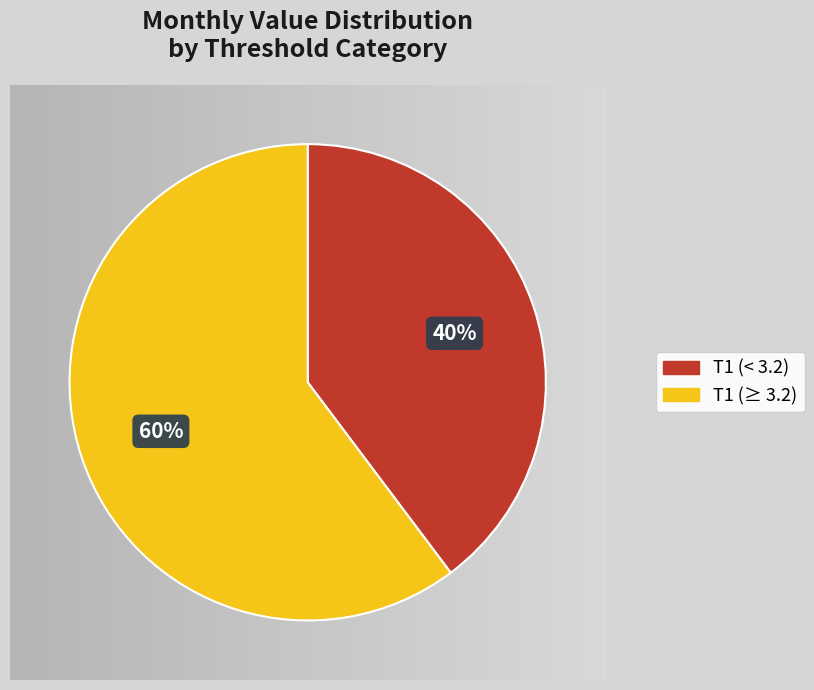

Is there a majority slice in this chart?

Yes